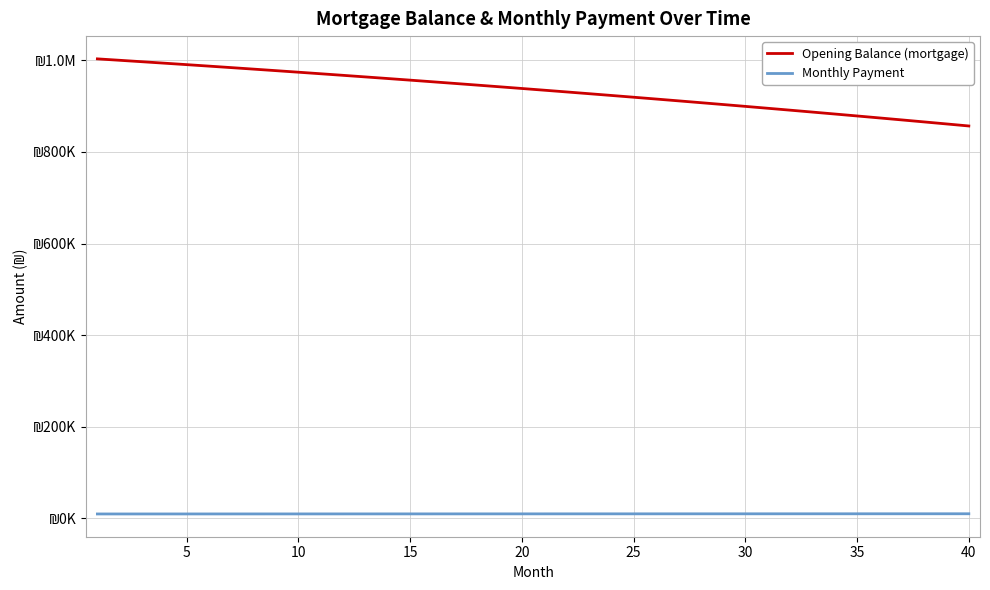

Does the chart display data point markers on the line(s)?

No